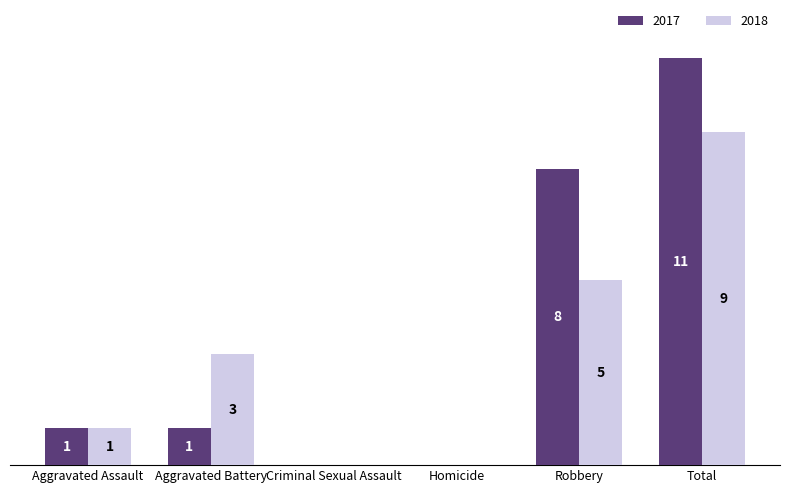

At which category is the sum across all series the highest?

Total